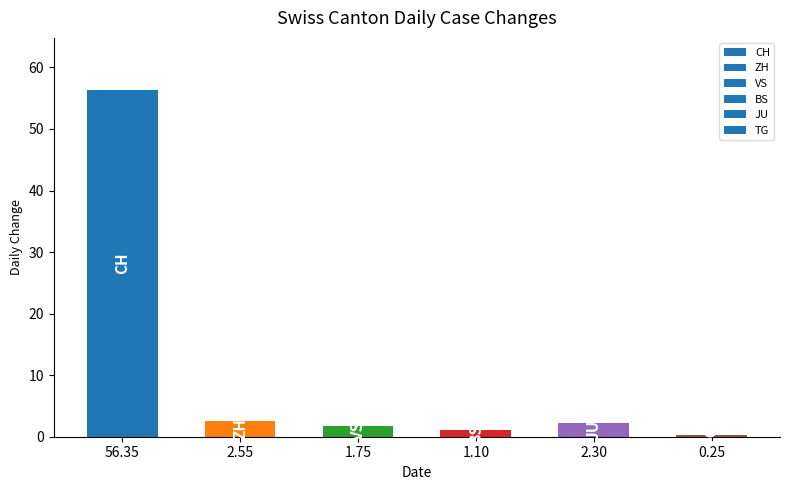

How many data points does each series have?

6